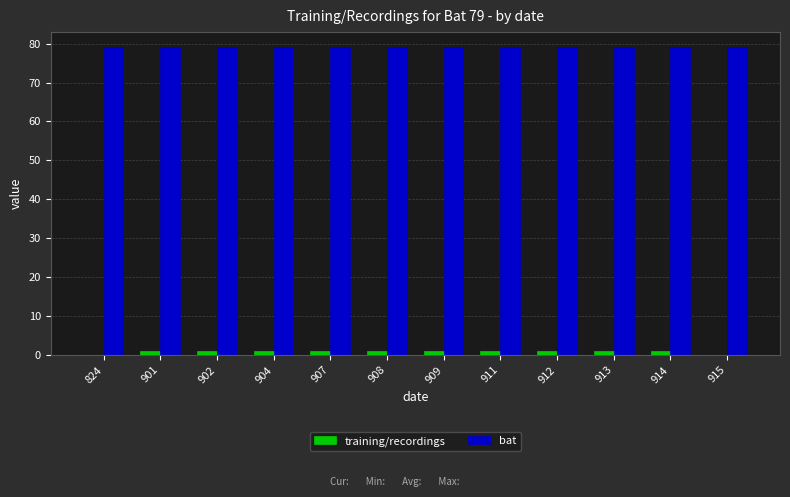

The value of bat at 915 is 135. True or false?

False